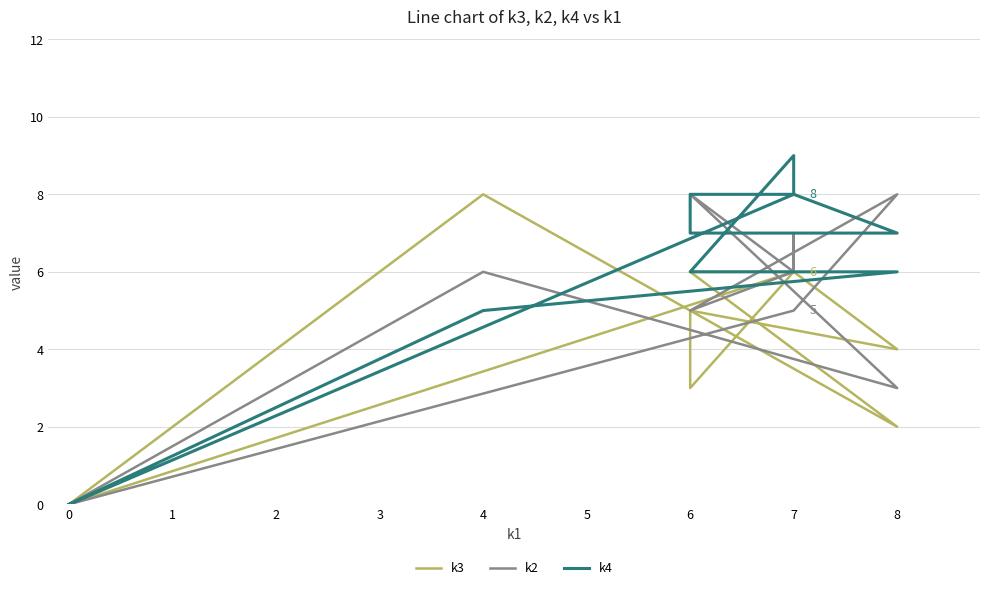

Which series ends up on top after the final intersection of k4 and k2?

k4